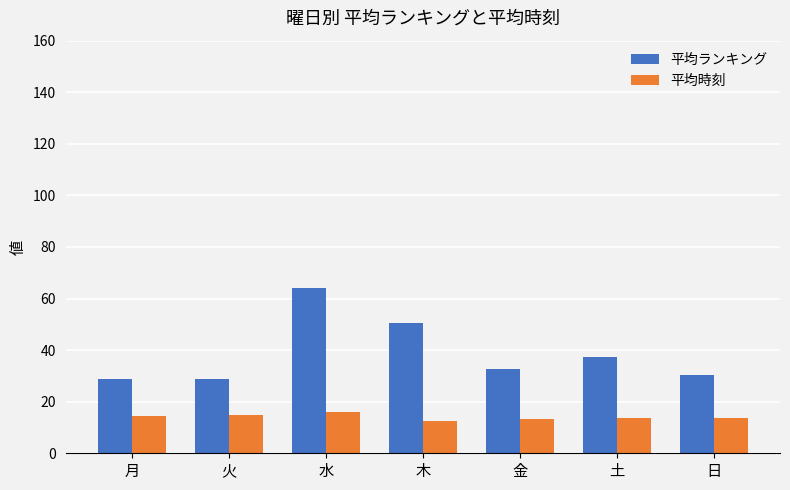

What is the value of the 平均ランキング bar at the 1st from the left?

28.8